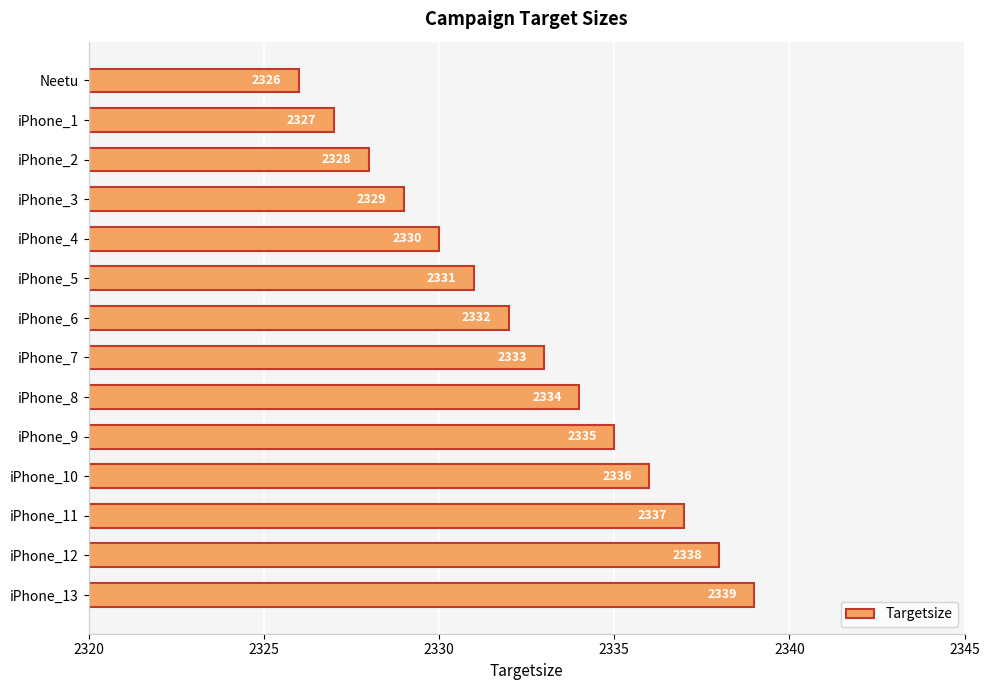

What is the sum of the values at iPhone_2 and iPhone_3?

4657